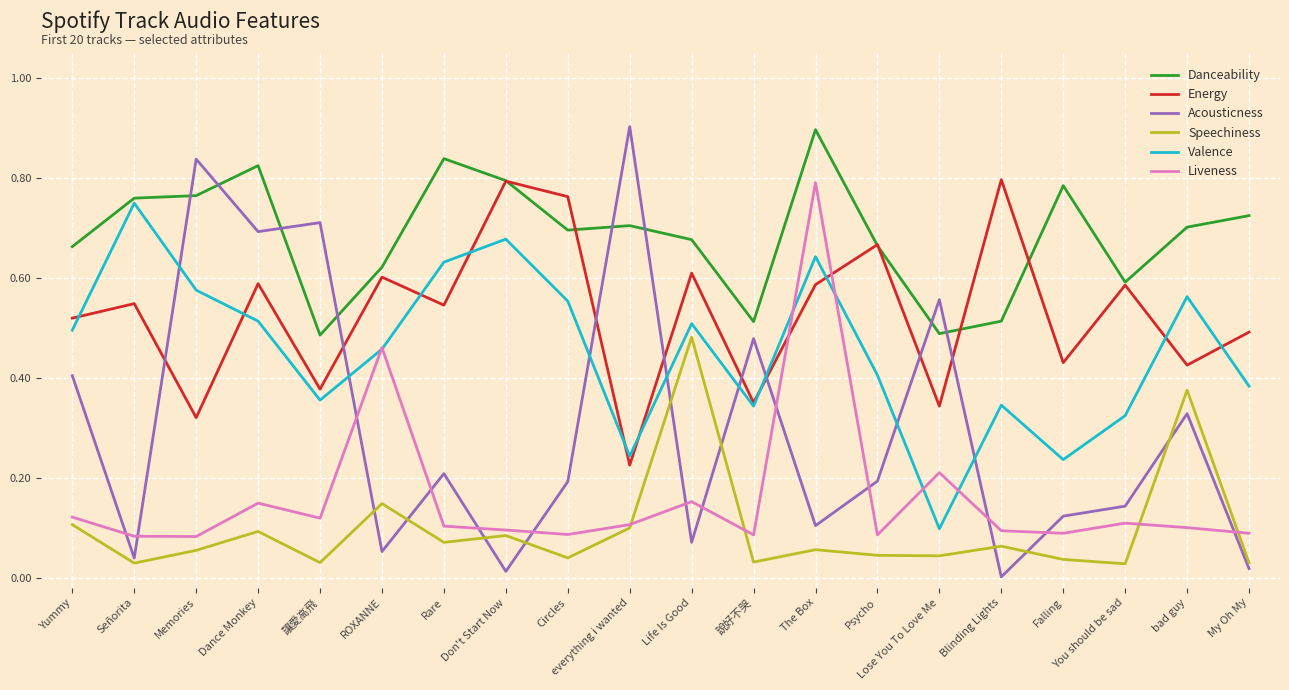

After their last crossing, which series has the higher values: Energy or Acousticness?

Energy